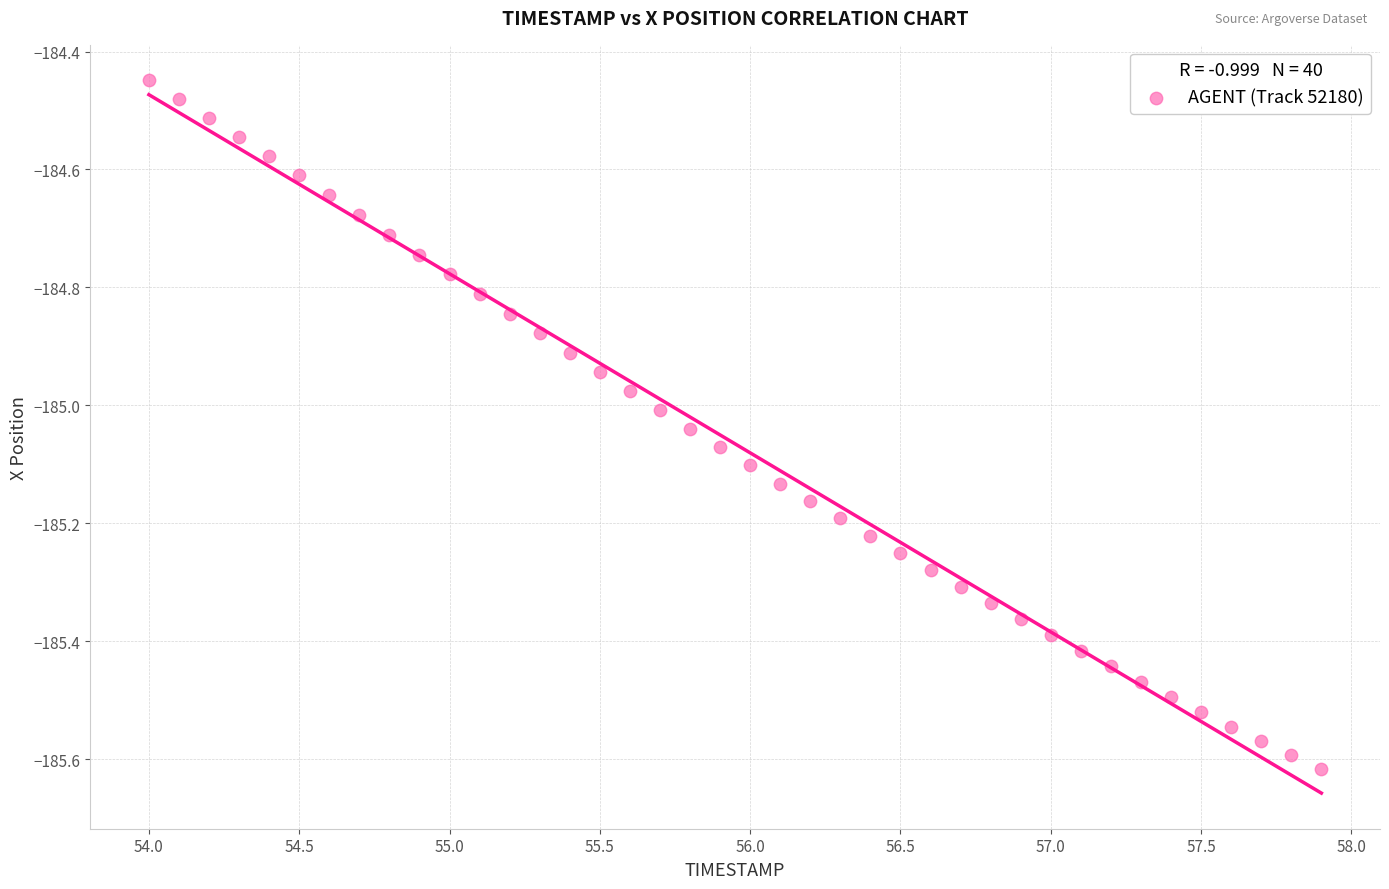

What is the range of Y values (max minus min)?

1.2